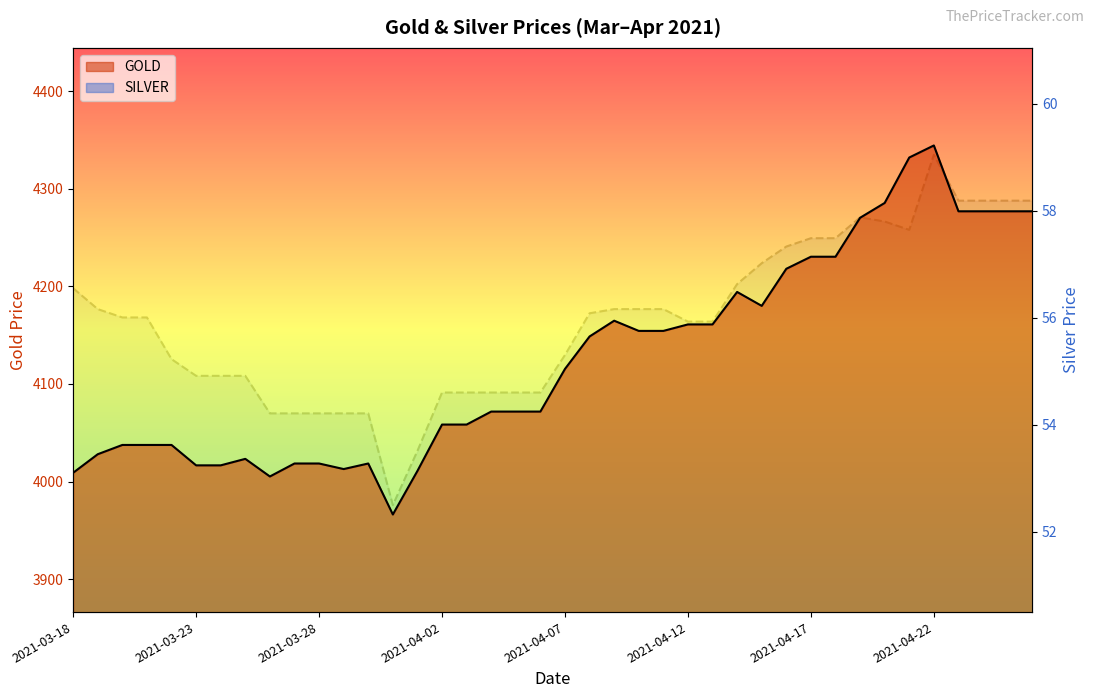

At 26, list the series in order from largest to smallest.

GOLD, SILVER